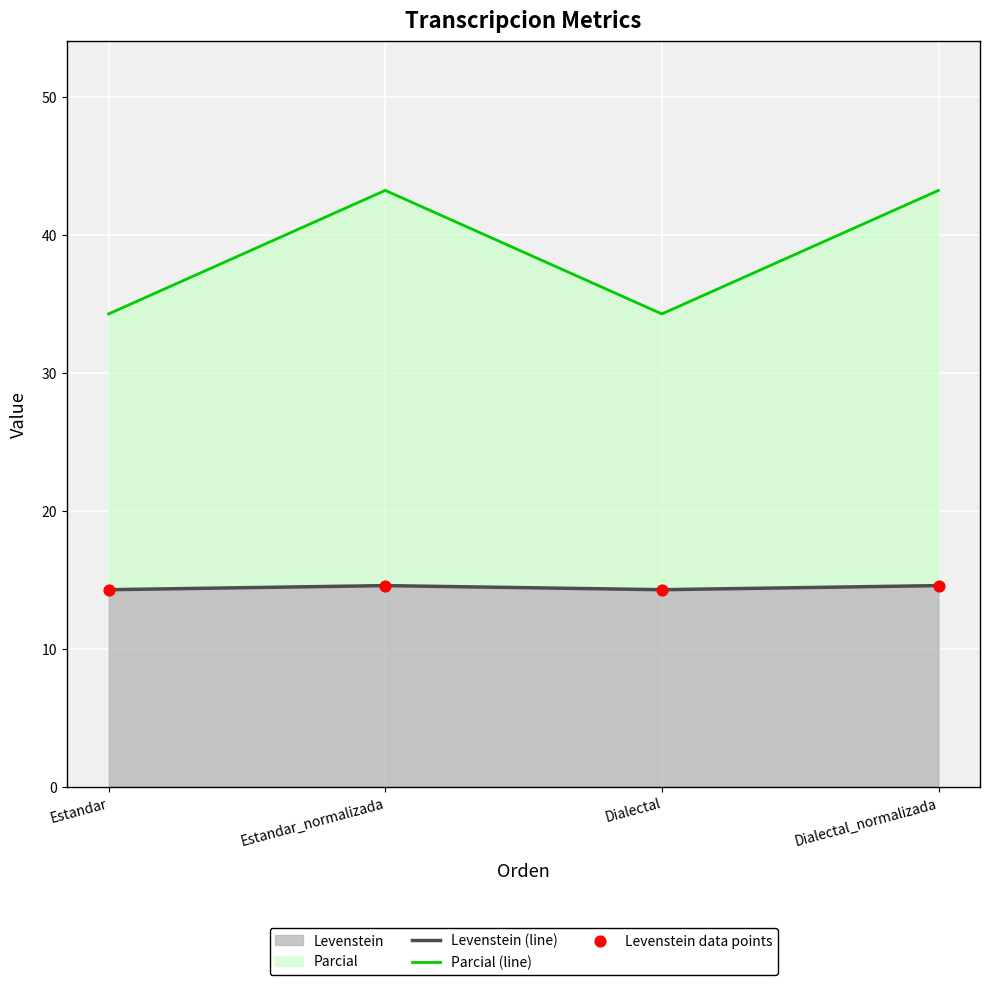

At how many categories does at least one series exceed 39?

2